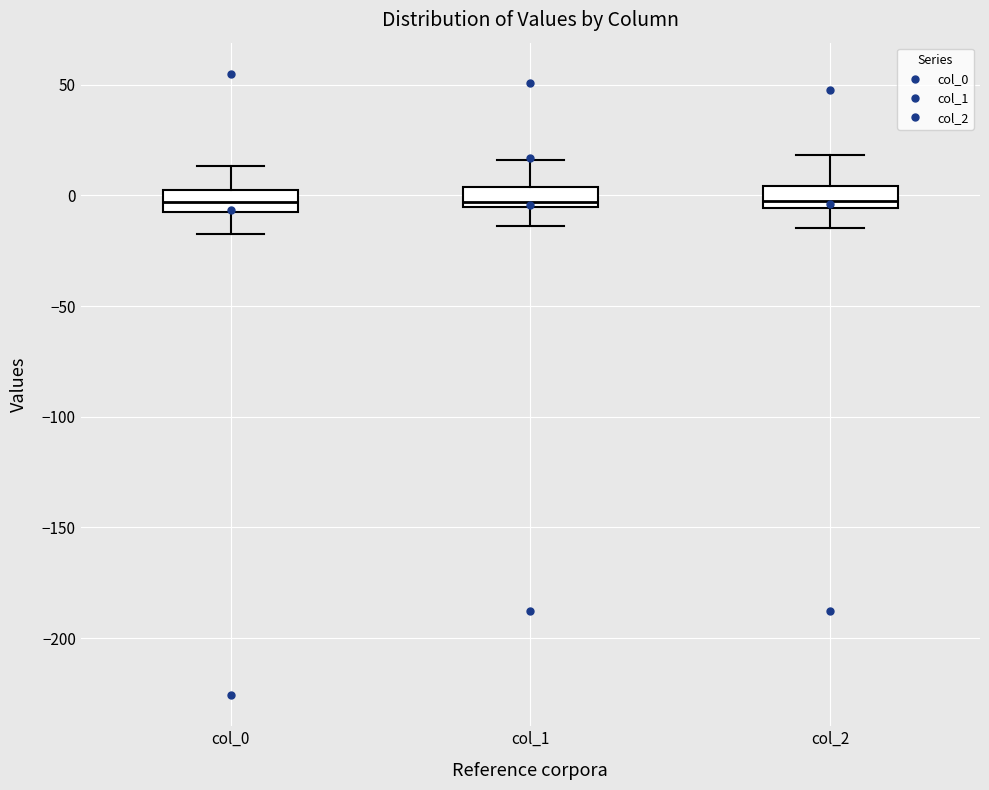

Reading left to right, transcribe this box plot: for each box, give where its median line is, the range the box spans, and where its two whiskers end, as read against the y-axis. The values are not printed on the chart, so give them approximately, as read against the axis.

col_0: median -5 (inside the box), box -5 to 5, whiskers -20 to 15
col_1: median -5 (just above the box's lower edge), box -5 to 5, whiskers -15 to 15
col_2: median -5 (just above the box's lower edge), box -5 to 5, whiskers -15 to 20